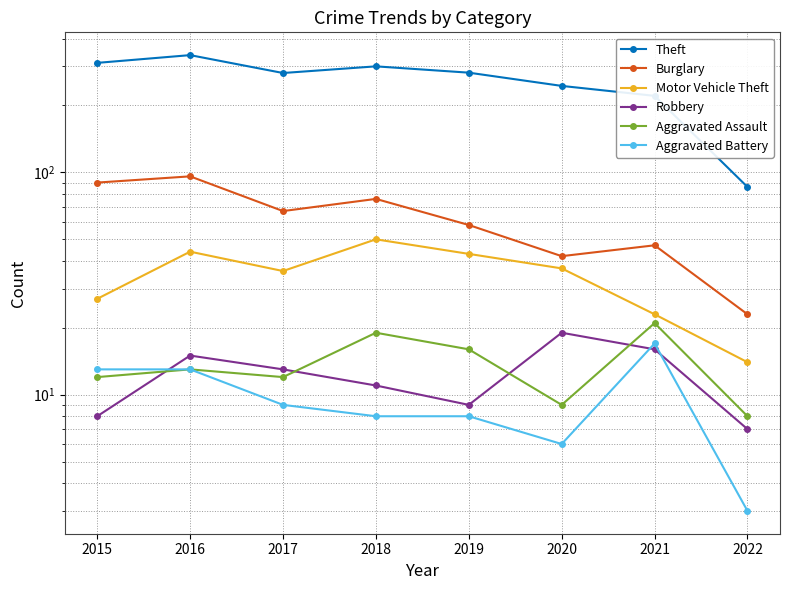

The Robbery series shows 11 at 2015. True or false?

False